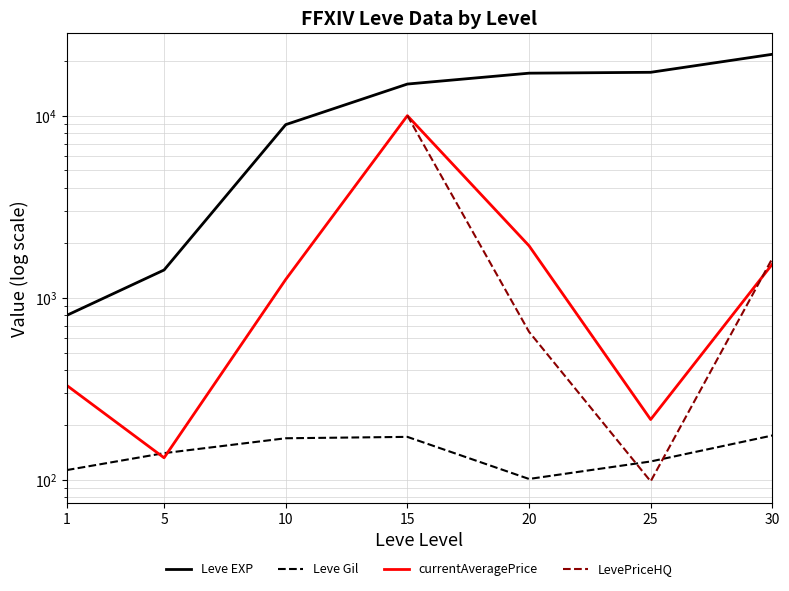

At how many categories does at least one series exceed 15709?

3